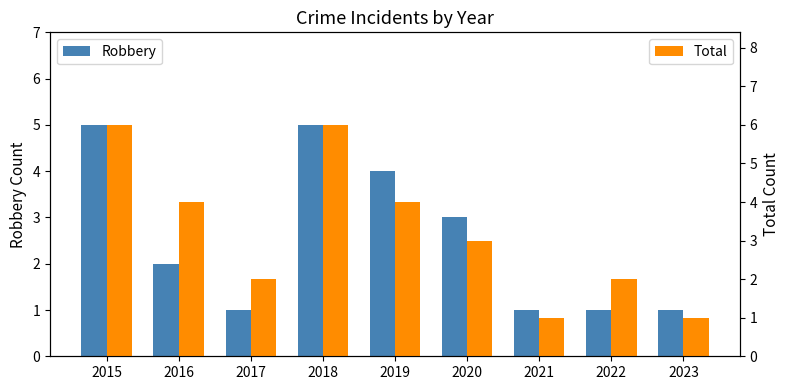

How many groups of bars are there?

9